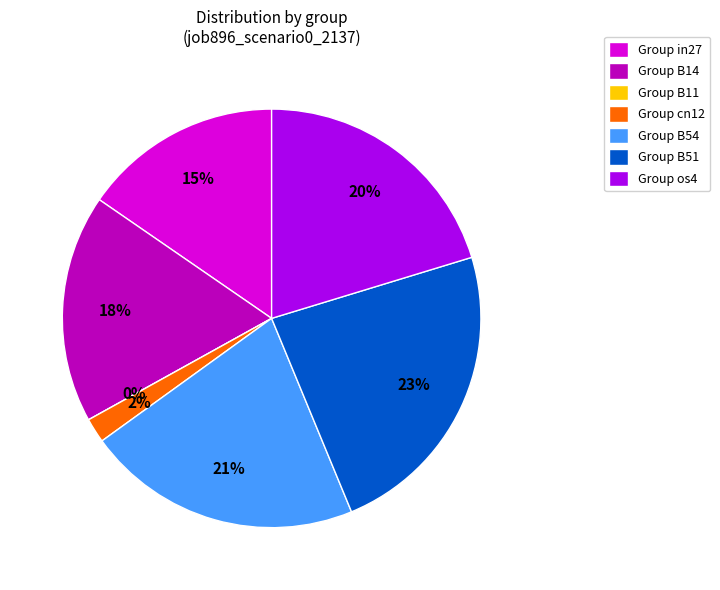

To the nearest percent, what portion does cn12 represent?

2%